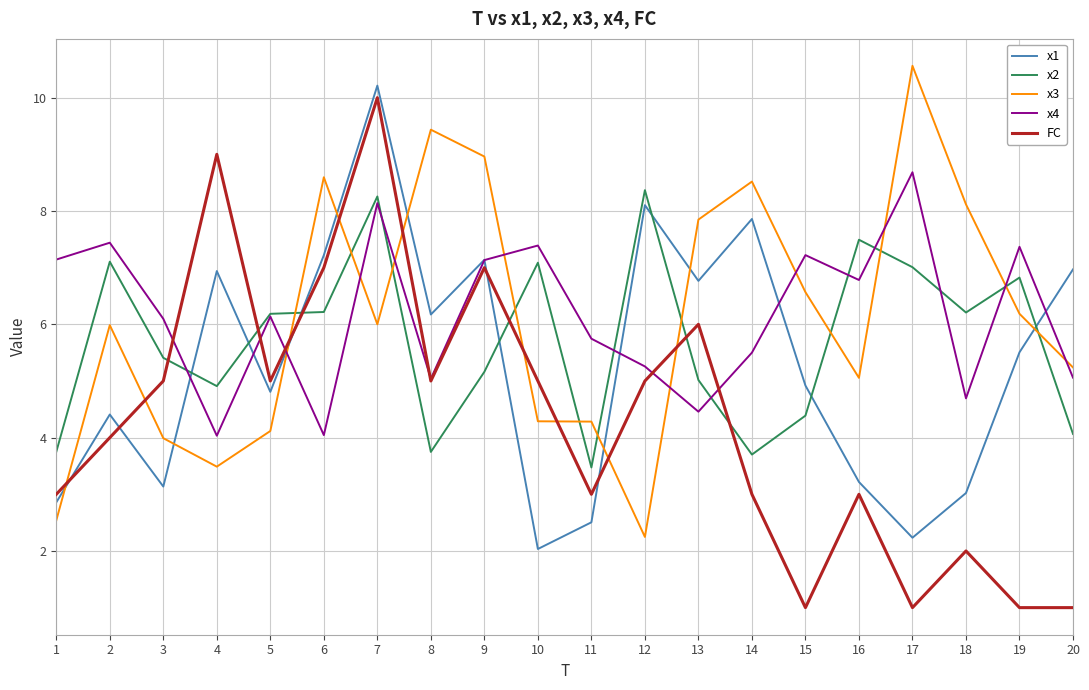

How many lines are shown in the chart?

5